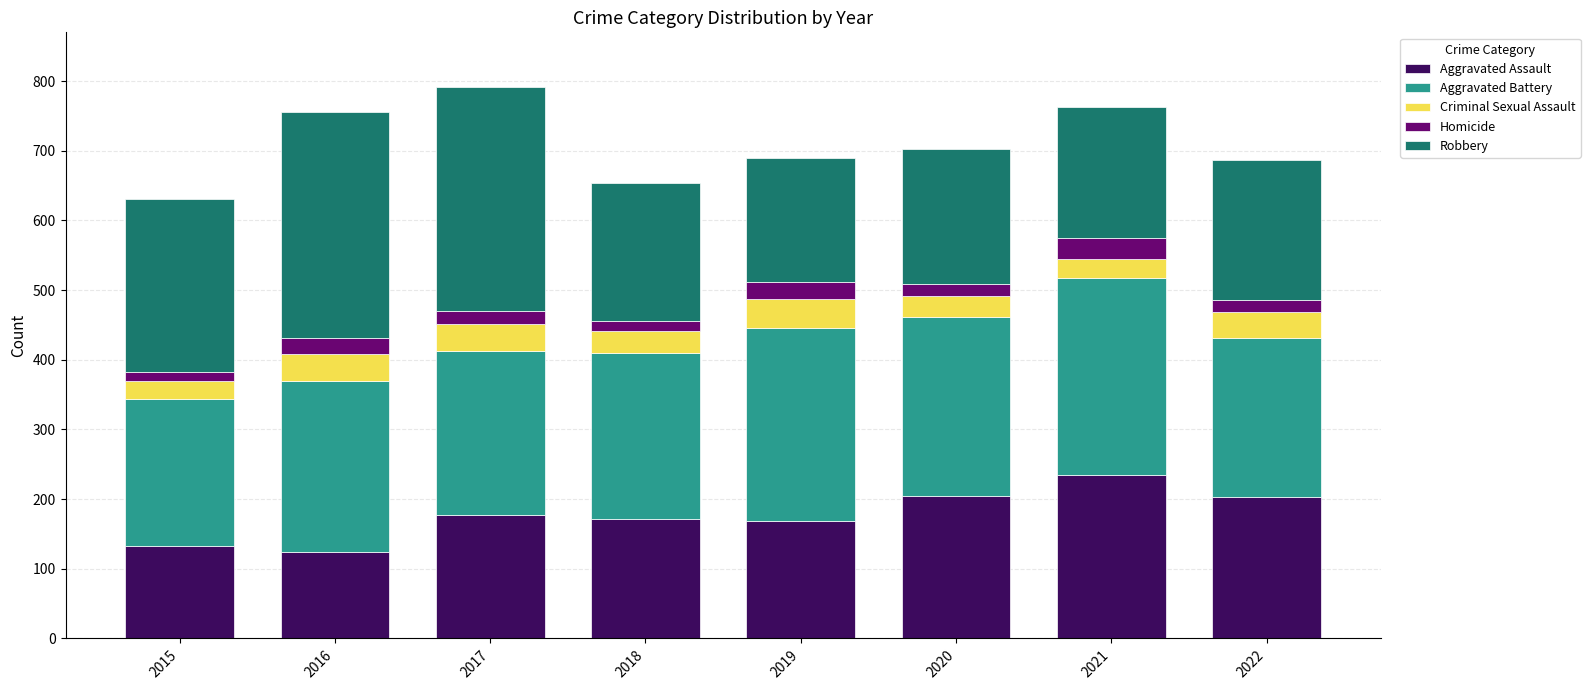

The Aggravated Assault series shows 171 at 2018. True or false?

True